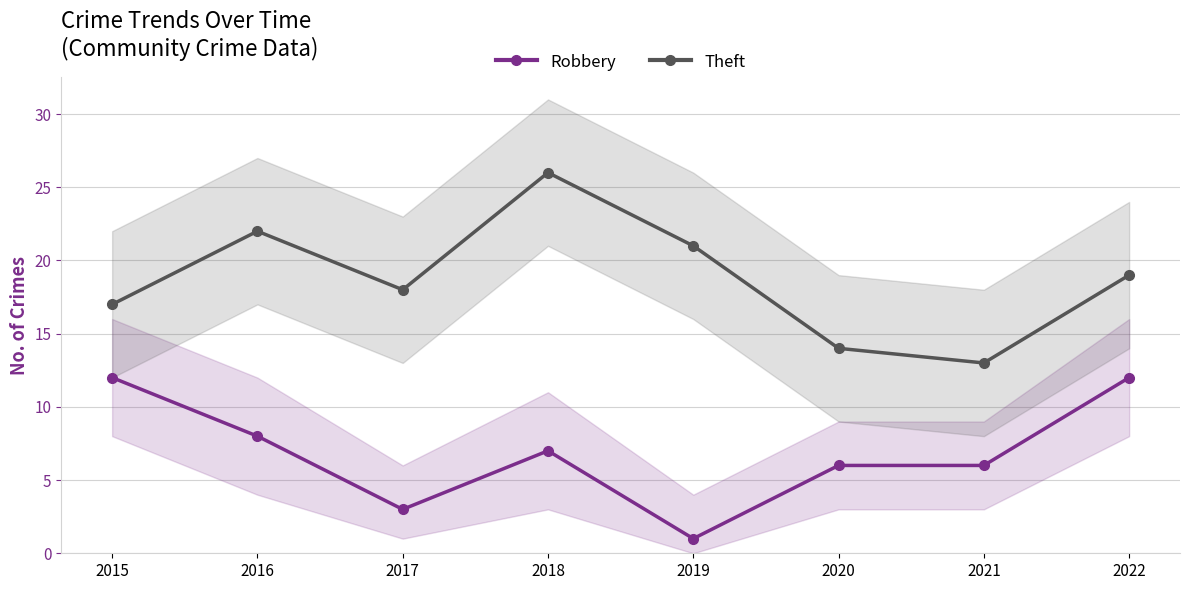

What is the value of the Robbery point at the 6th from the left?

6